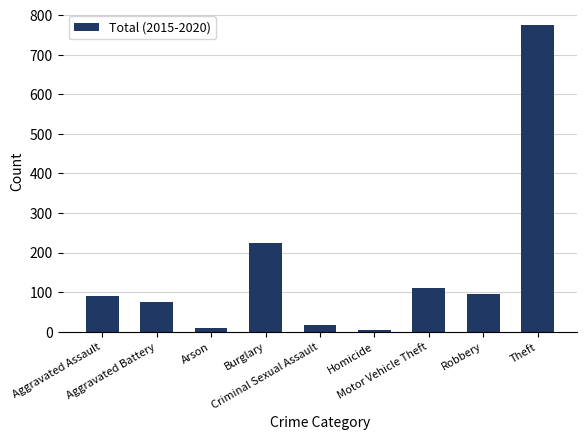

Reading left to right, what are all the values shown in this chart?

89	74	9	225	18	5	110	95	774